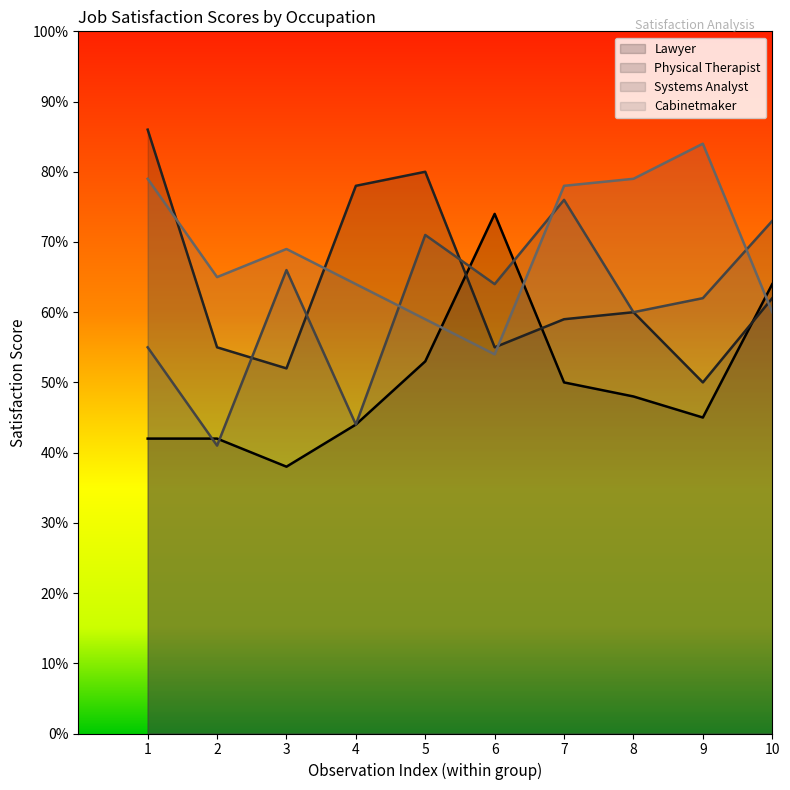

How many categories are shown in the chart?

10